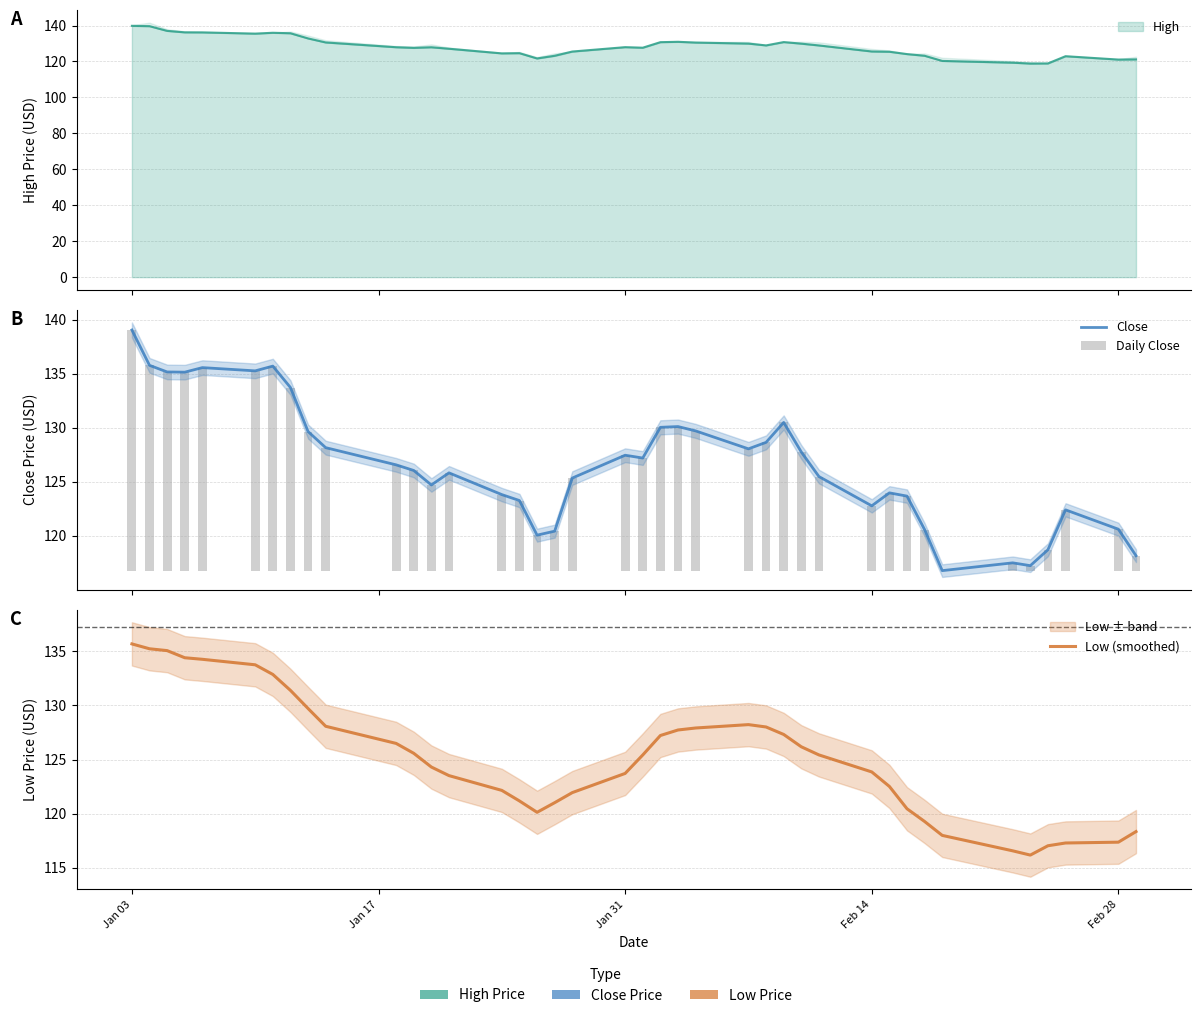

At which label does Close first exceed 126?

Jan 03